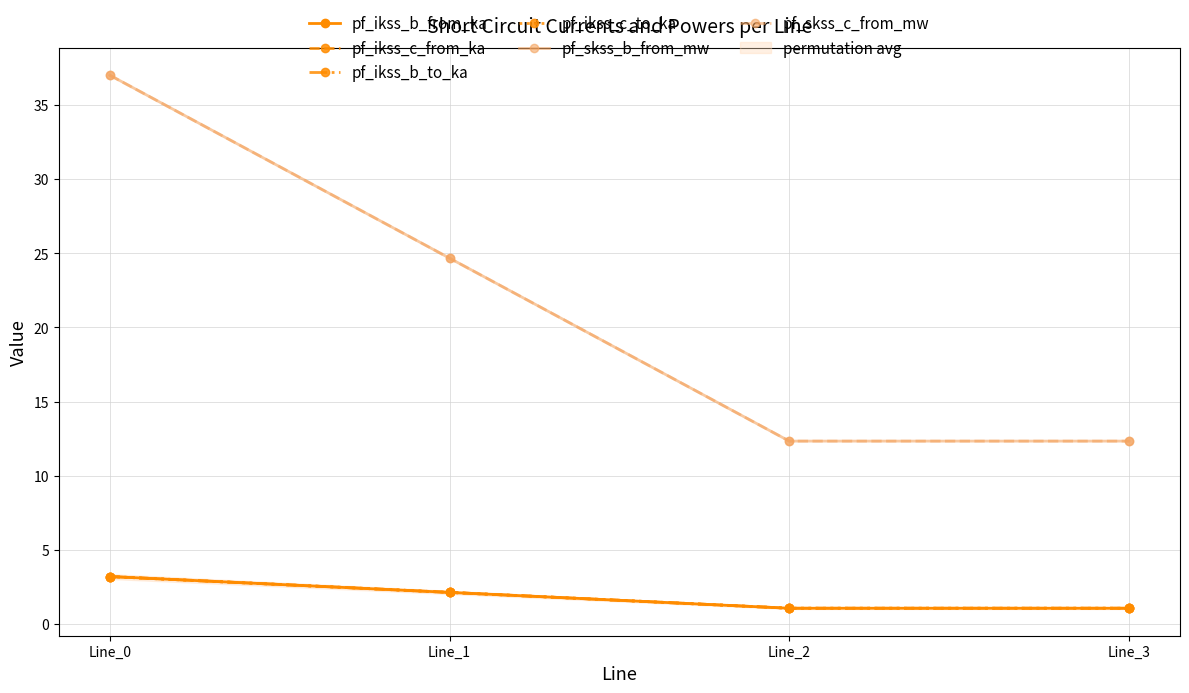

At which category is the sum across all series the highest?

Line_0